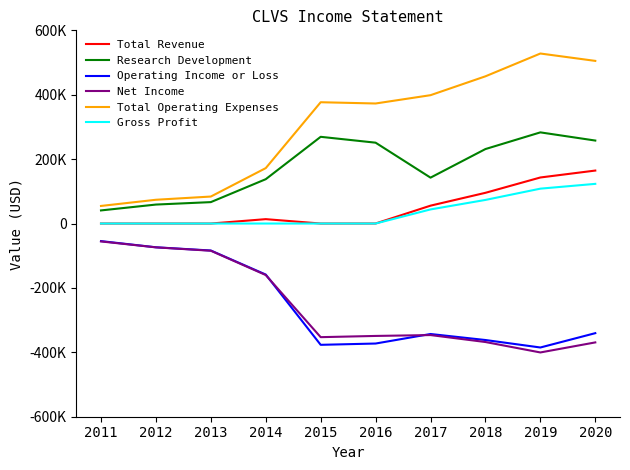

At which category is the sum across all series the highest?

2020